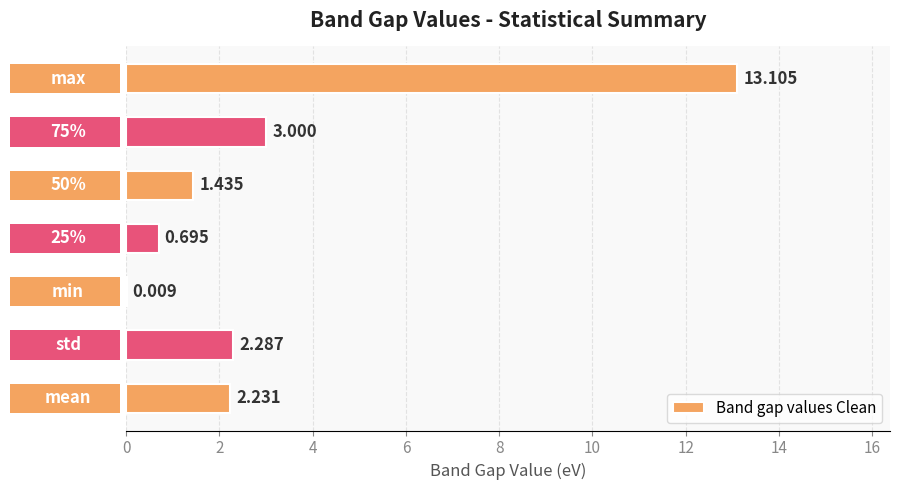

What is the change in value from 6 to 8?

+0.7